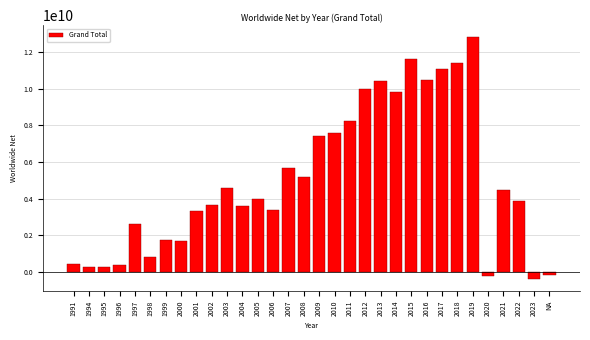

The value at 1991 is 415376182. True or false?

True